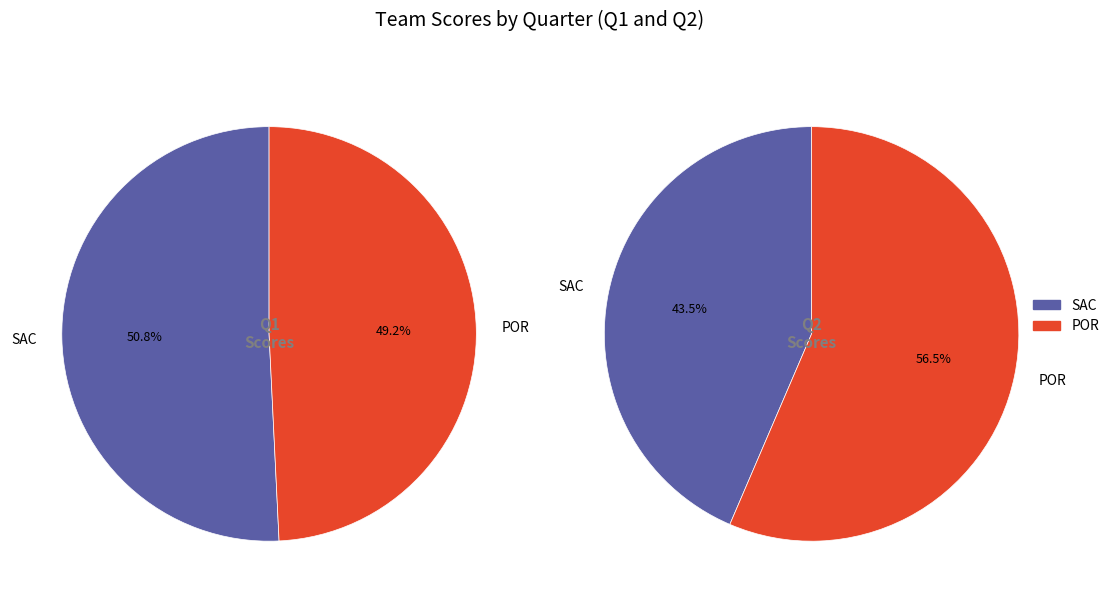

Is there any slice that represents more than half of the pie?

Yes